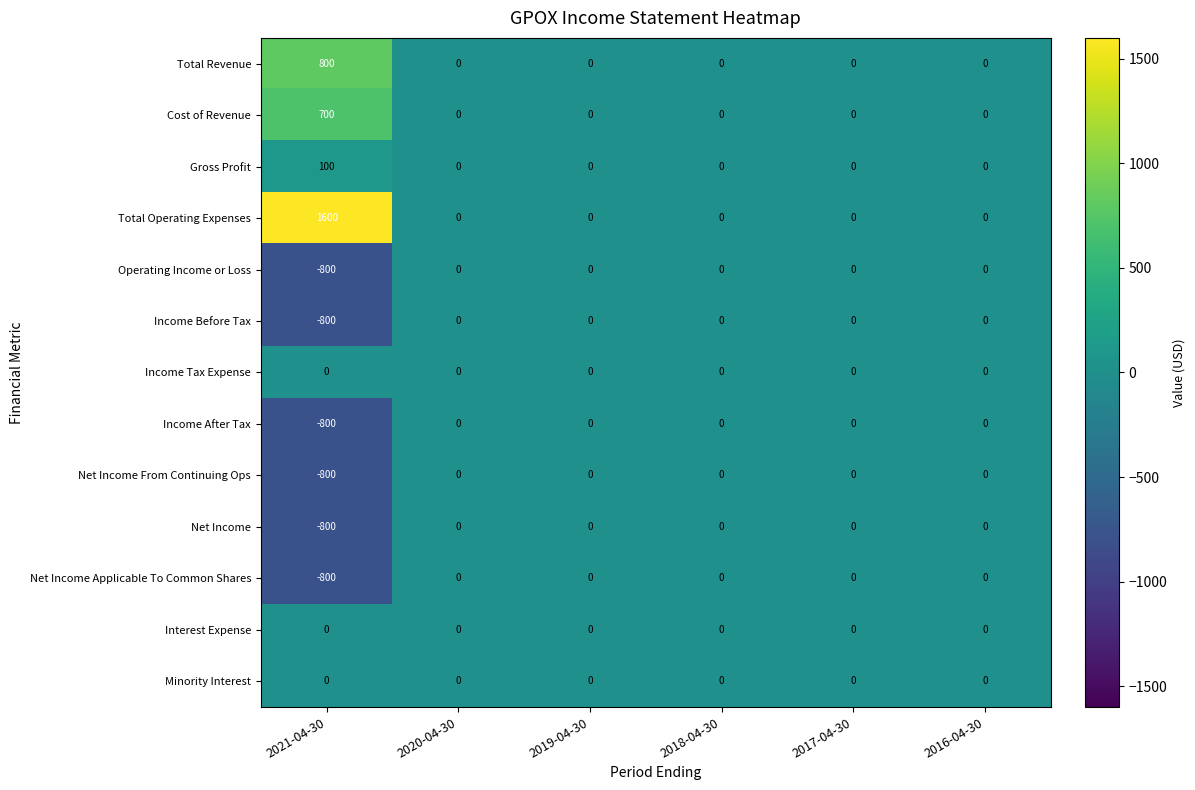

Is it true that Net Income equals 300 at 2016-04-30?

False